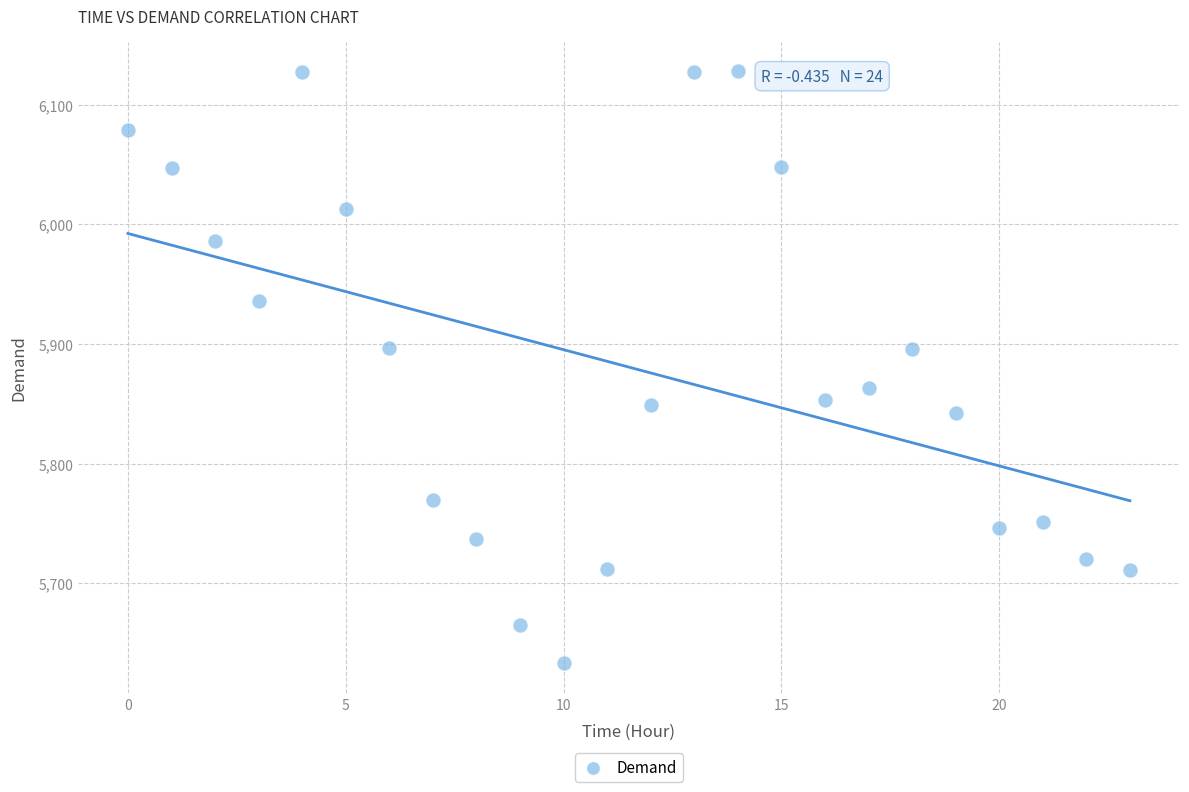

What is the range of Y values (max minus min)?

495